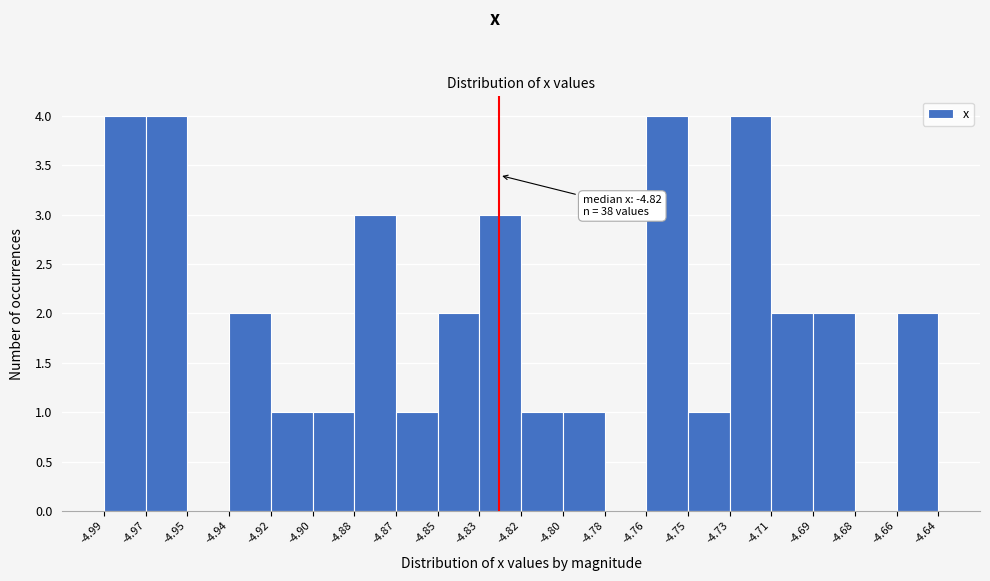

Reading left to right, list all the values displayed in this chart.

-4.99=4	-4.97=4	-4.95=0	-4.94=2	-4.92=1	-4.90=1	-4.88=3	-4.87=1	-4.85=2	-4.83=3	-4.82=1	-4.80=1	-4.78=0	-4.76=4	-4.75=1	-4.73=4	-4.71=2	-4.69=2	-4.68=0	-4.66=2